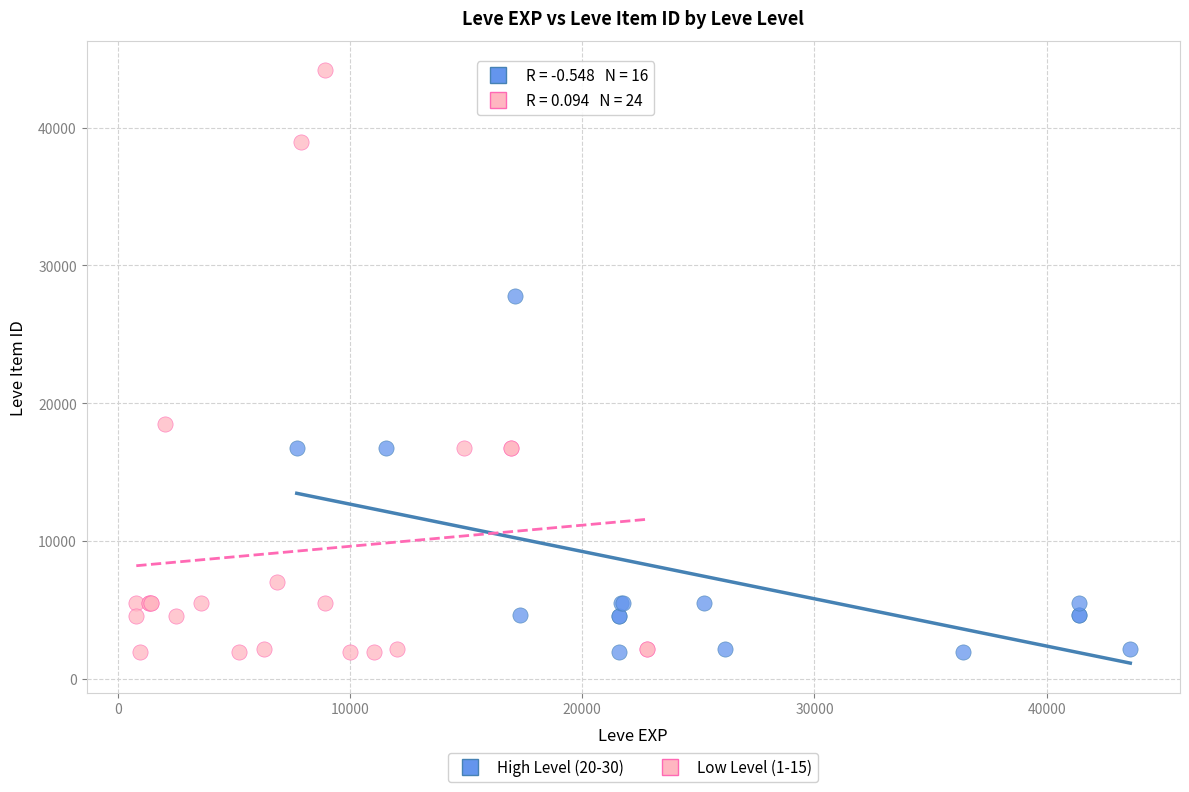

What are all the series names shown in the legend?

High Level (20-30), Low Level (1-15)